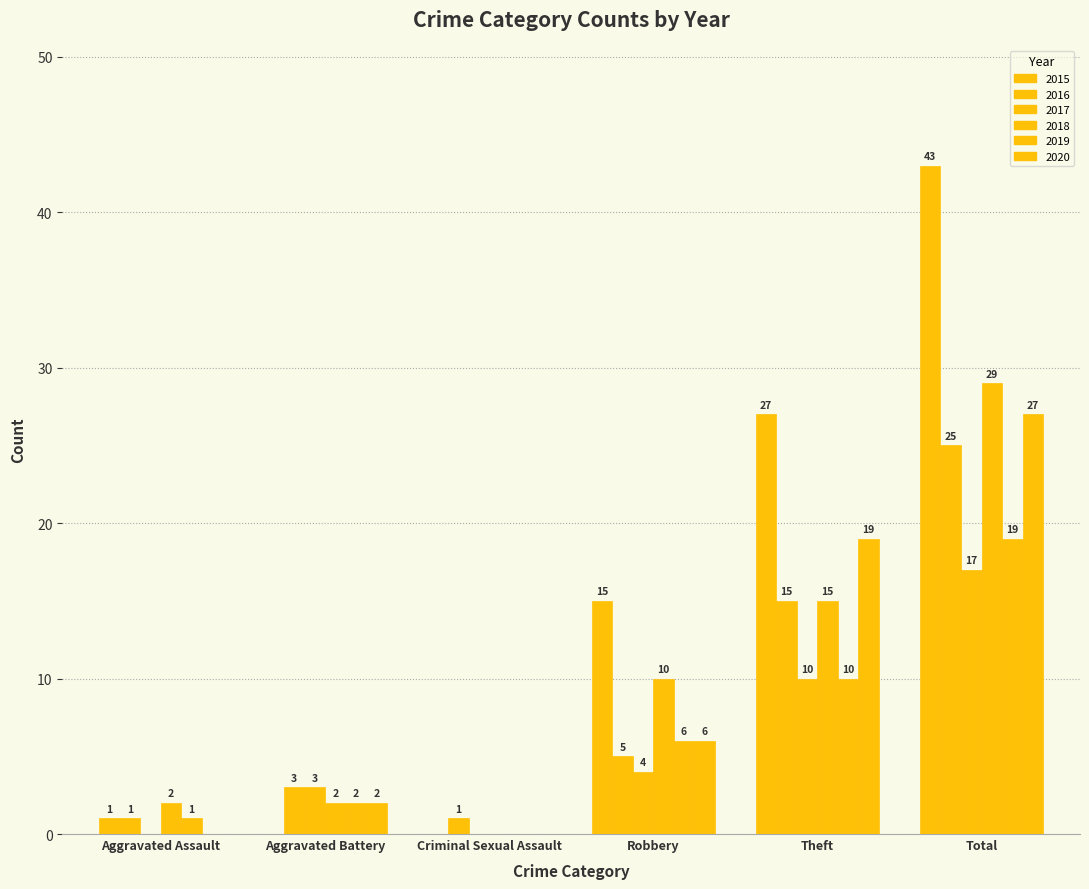

Are the bars grouped side by side (vs. stacked)?

Yes